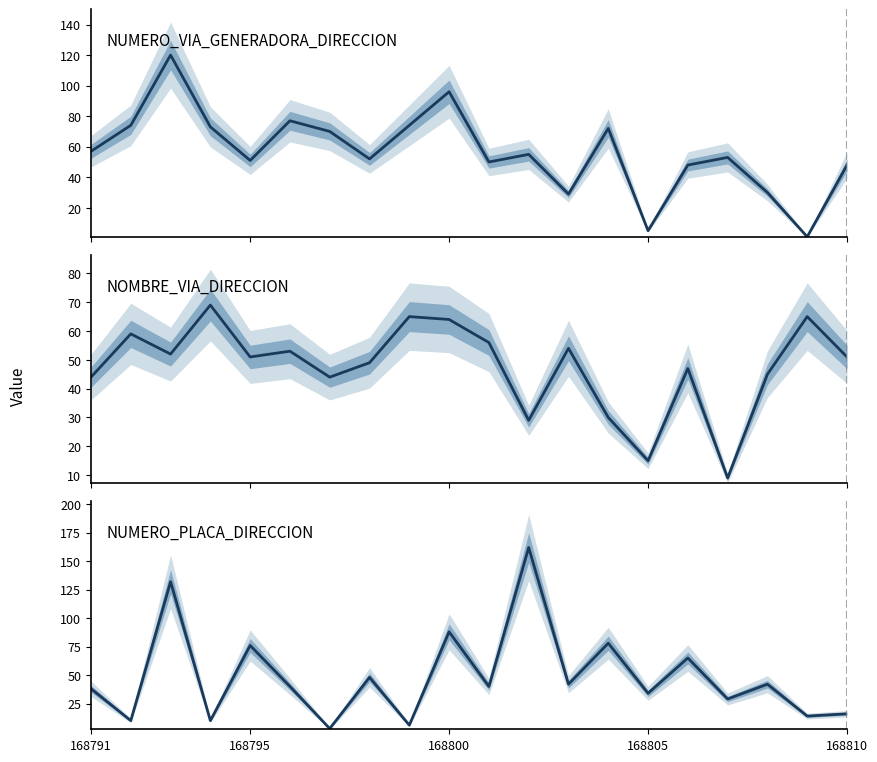

How many categories are shown in the chart?

20